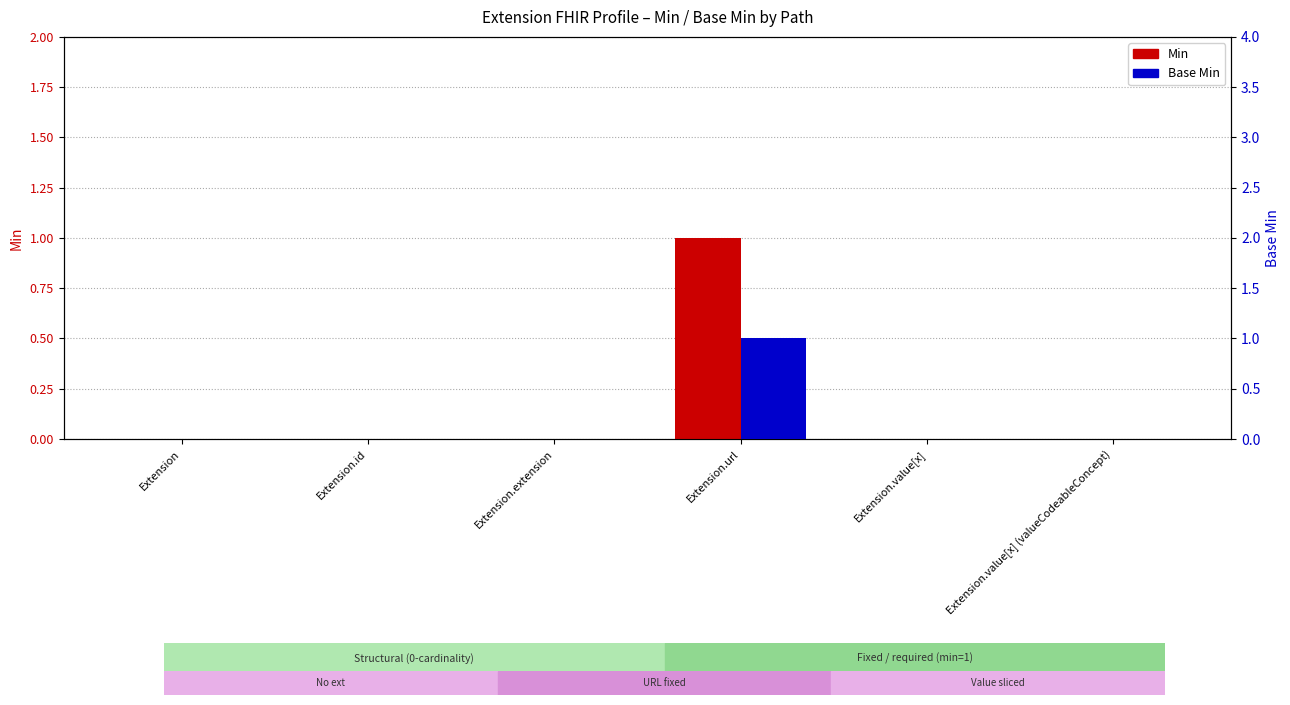

At how many categories does at least one series exceed 0?

1